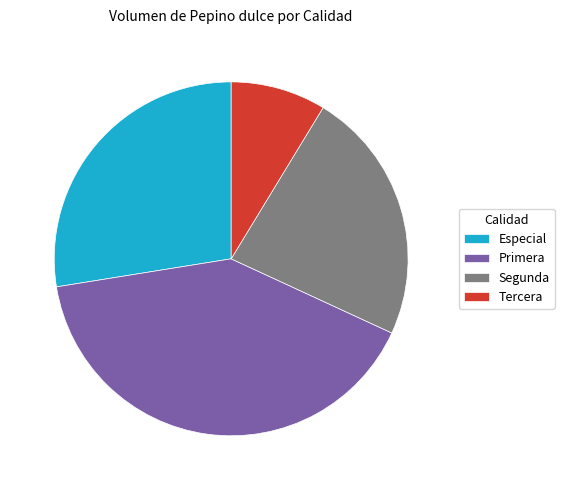

Combined, do Primera and Tercera account for over 50%?

No